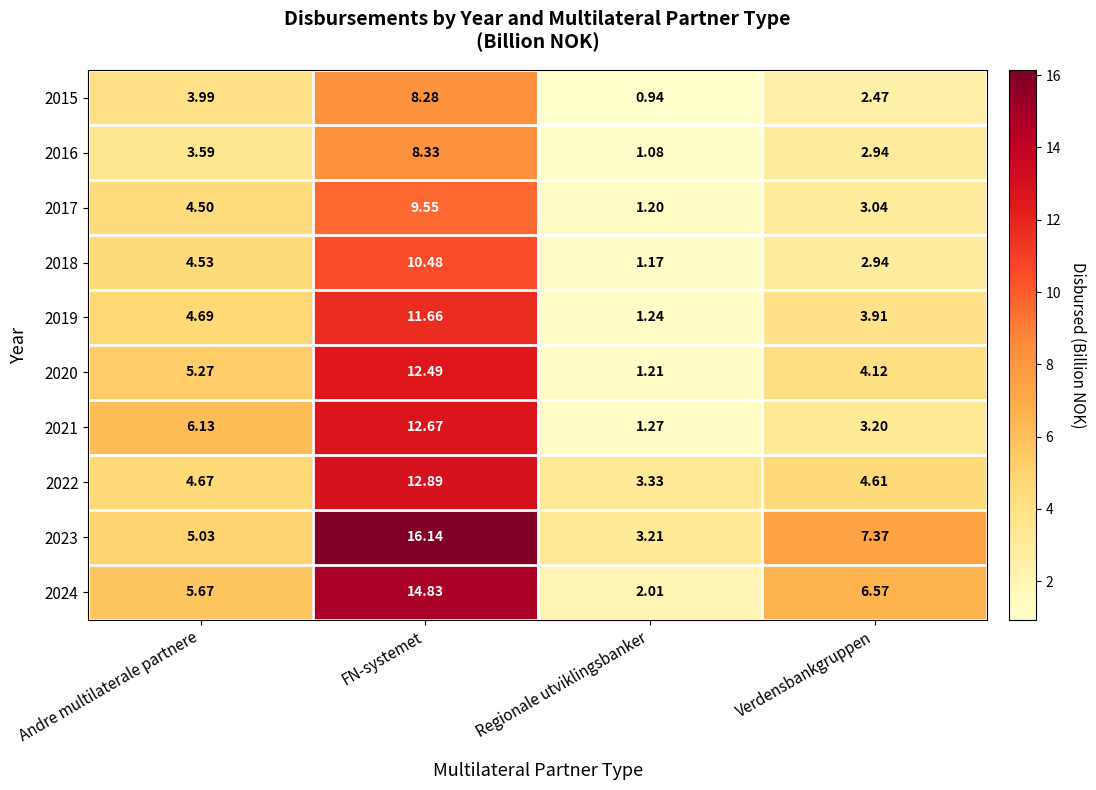

Which series has the largest total across all categories?

2023